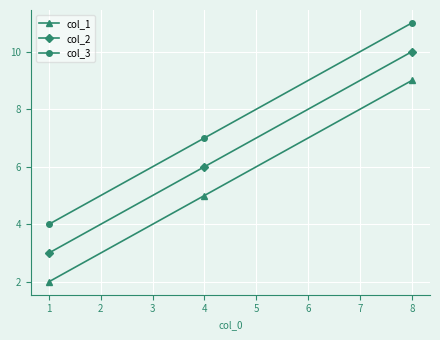

Reading right to left, transcribe all the data shown in this chart.

col_1: 8=9	4=5	1=2
col_2: 8=10	4=6	1=3
col_3: 8=11	4=7	1=4